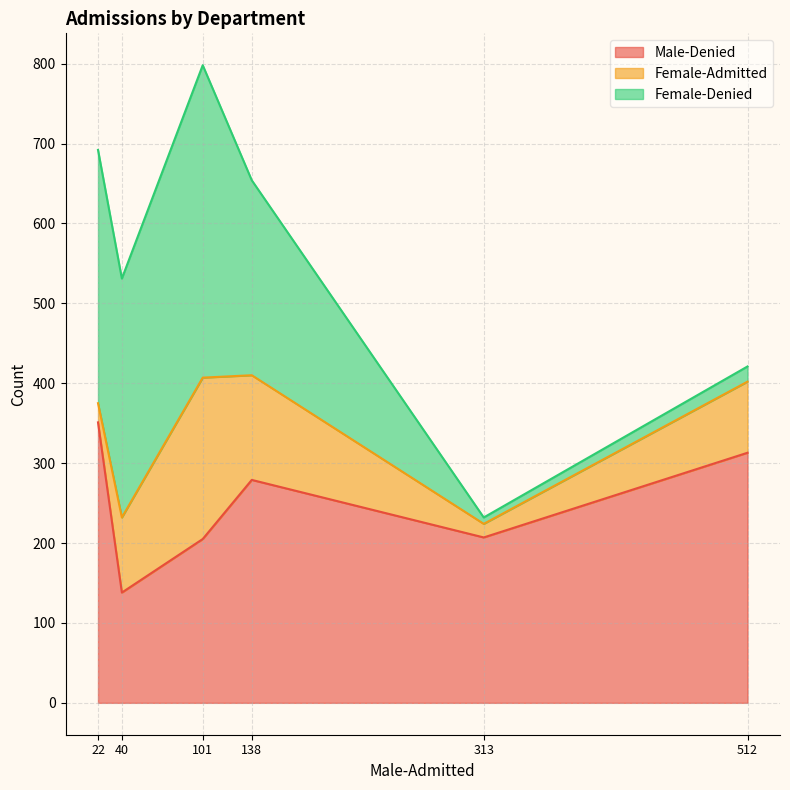

Which series ends up on top after the final intersection of Female-Denied and Female-Admitted?

Female-Denied